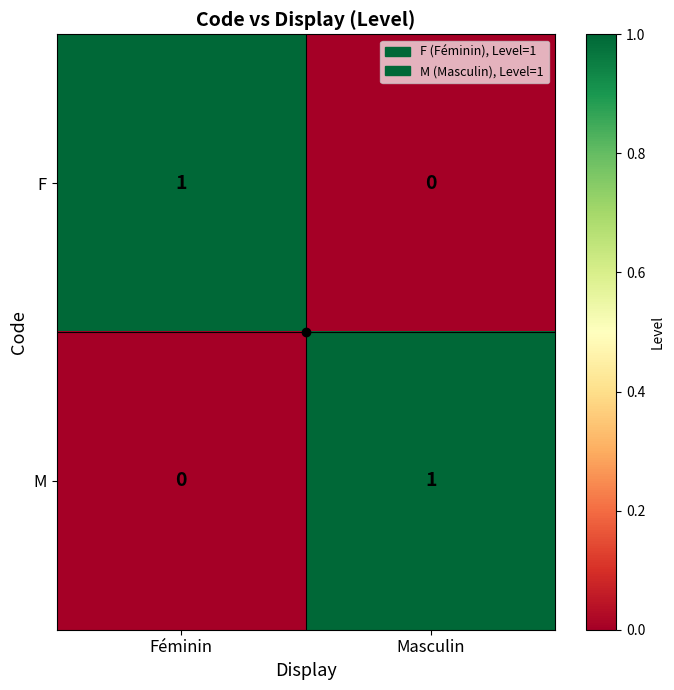

At which label is F closest to 0?

Masculin